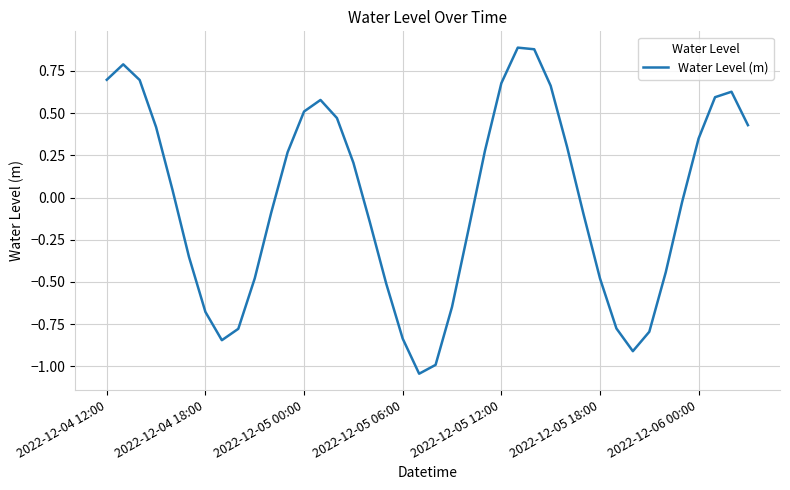

What is the difference between the maximum and minimum values?

1.9